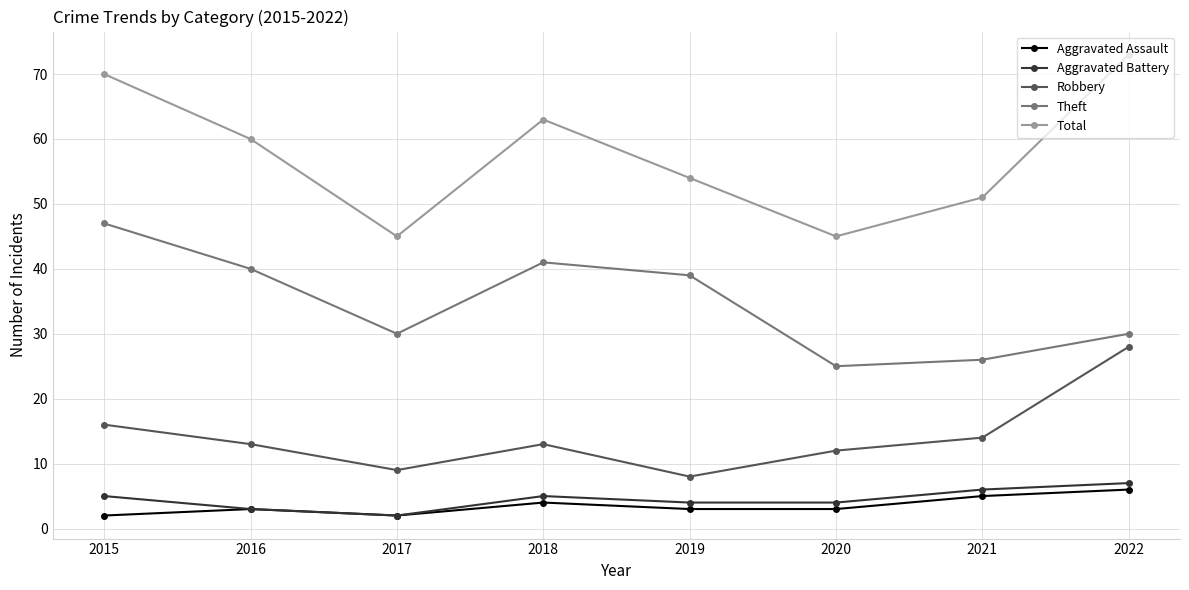

True or false: Robbery and Aggravated Battery cross at least once.

False